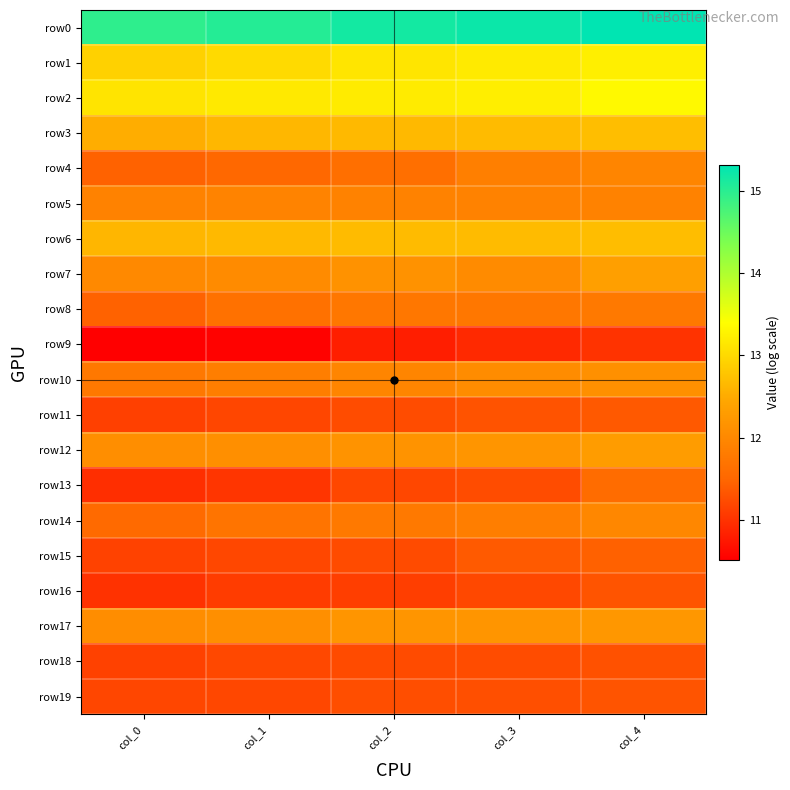

List the series in order of their peak value, highest first.

row0, row2, row1, row3, row6, row7, row12, row17, row10, row14, row4, row5, row8, row13, row15, row11, row16, row19, row18, row9